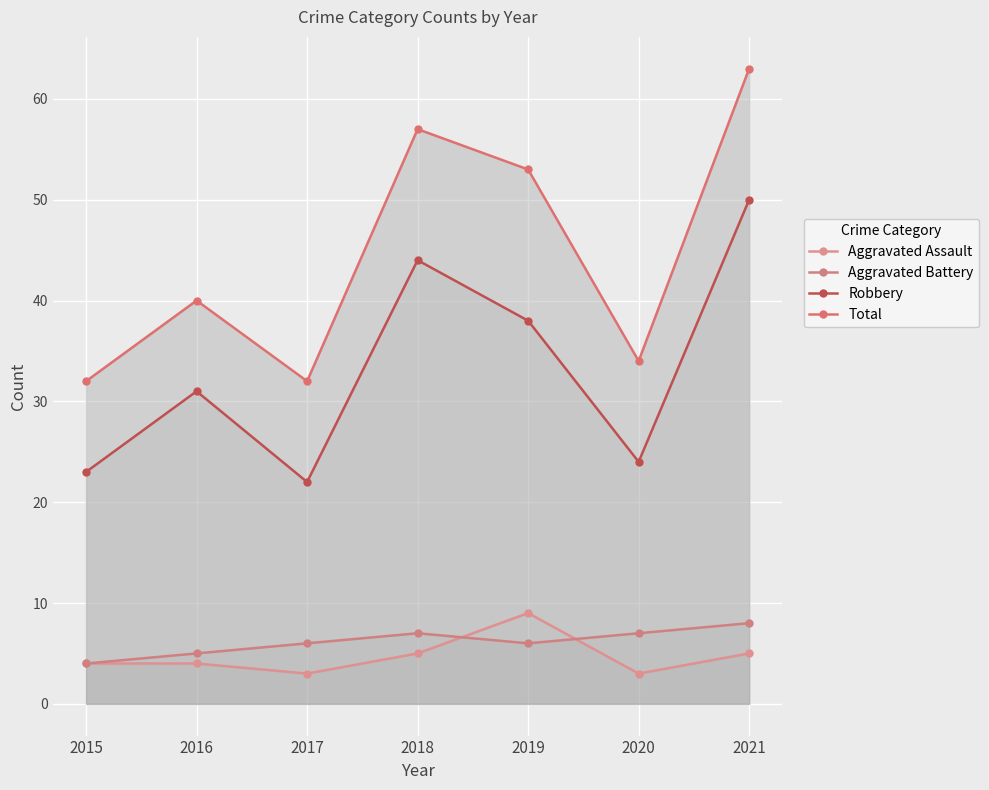

Rank the series by their maximum value, from lowest to highest.

Aggravated Battery, Aggravated Assault, Robbery, Total